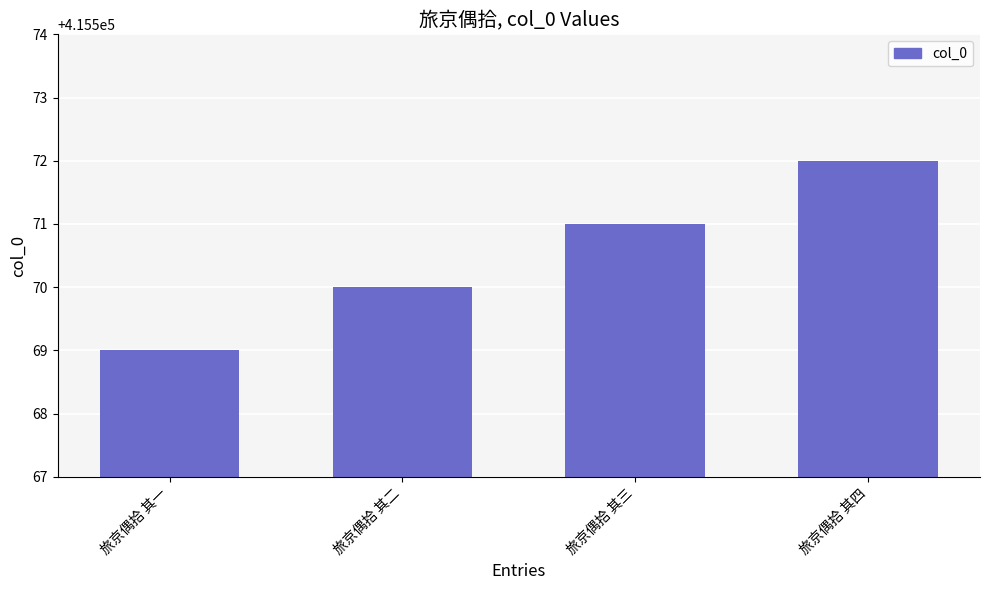

How many values are below 415571?

2